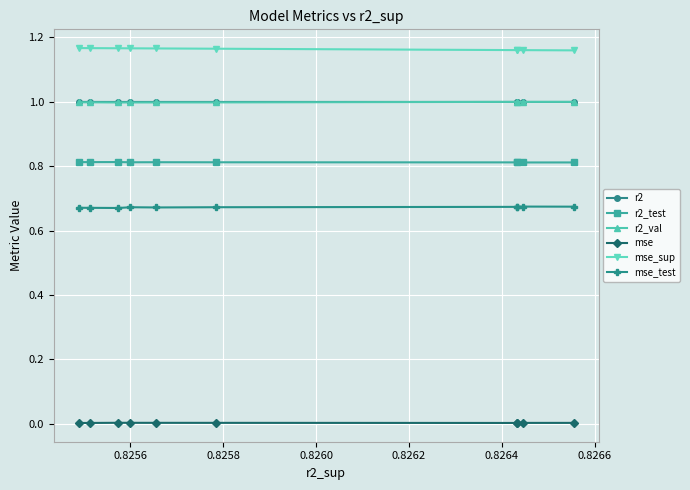

Which series has the largest total across all categories?

mse_sup